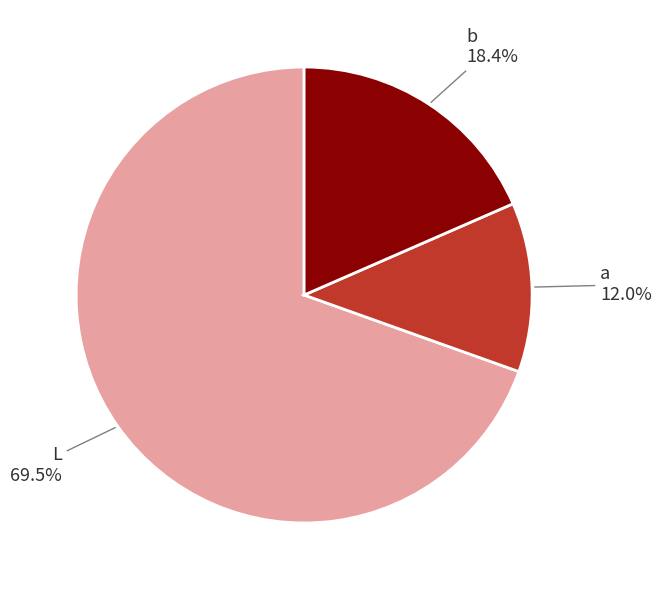

Which slice is the smallest?

a